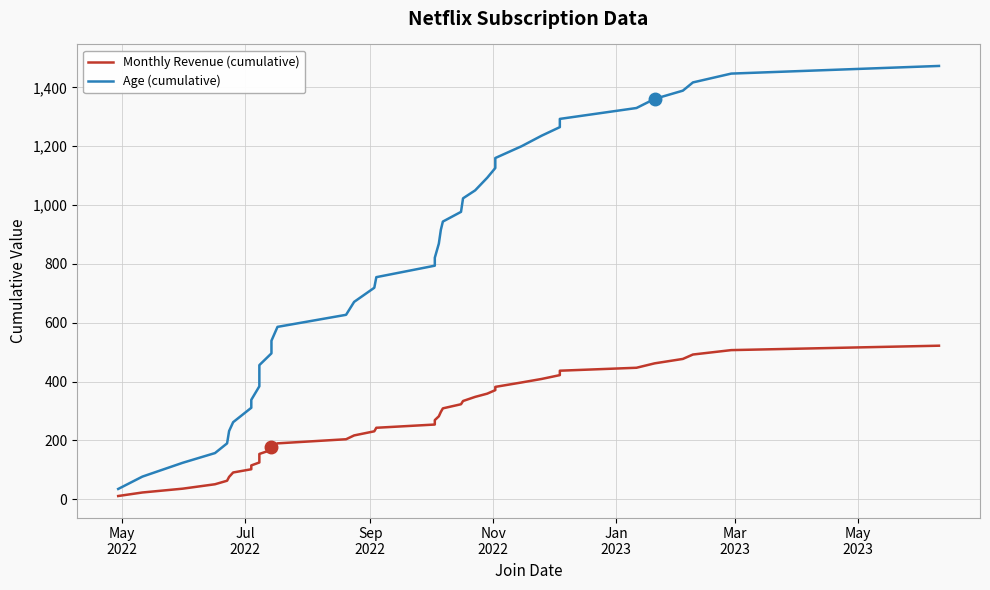

At how many categories does at least one series exceed 508?

27